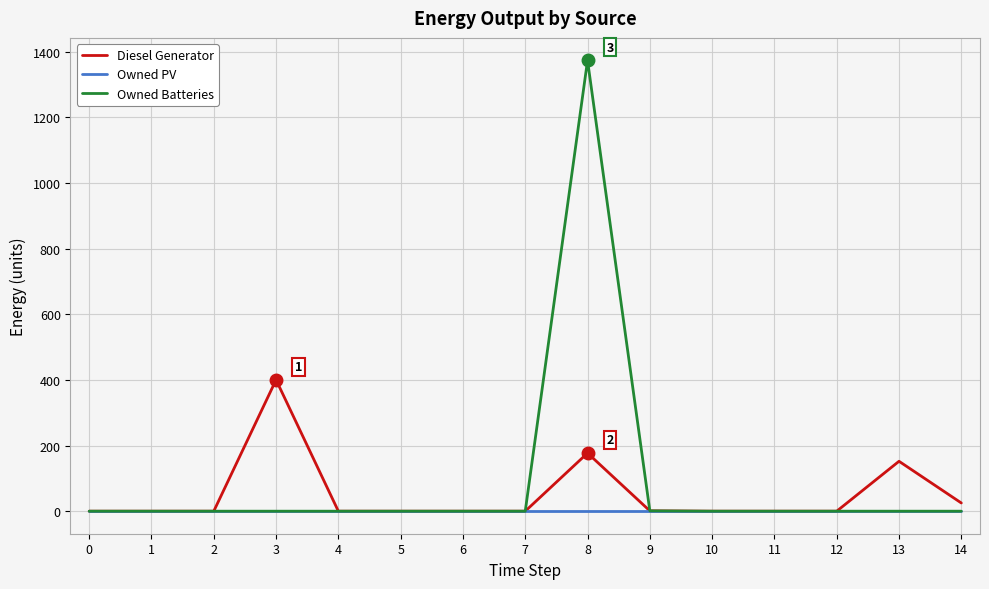

The value of Owned Batteries at 6 is 0. True or false?

True